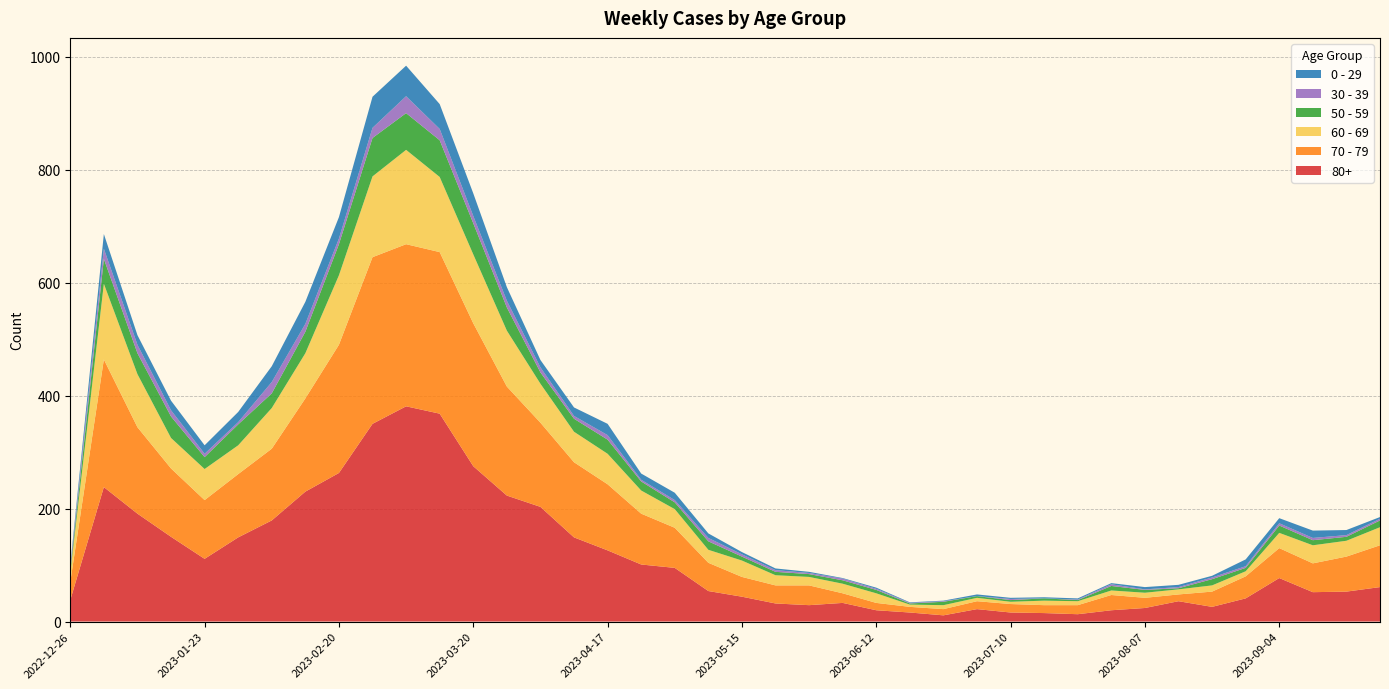

Reading left to right, extract all data points from this chart.

70 - 79: 2022-12-26=32	2023-01-02=226	2023-01-09=153	2023-01-16=121	2023-01-23=104	2023-01-30=112	2023-02-06=127	2023-02-13=165	2023-02-20=227	2023-02-27=295	2023-03-06=287	2023-03-13=286	2023-03-20=253	2023-03-27=193	2023-04-03=149	2023-04-10=133	2023-04-17=117	2023-04-24=90	2023-05-01=71	2023-05-08=50	2023-05-15=35	2023-05-22=32	2023-05-29=35	2023-06-05=17	2023-06-12=13	2023-06-19=10	2023-06-26=11	2023-07-03=14	2023-07-10=15	2023-07-17=14	2023-07-24=16	2023-07-31=27	2023-08-07=18	2023-08-14=12	2023-08-21=27	2023-08-28=39	2023-09-04=53	2023-09-11=51	2023-09-18=62	2023-09-25=74
80+: 2022-12-26=38	2023-01-02=238	2023-01-09=191	2023-01-16=150	2023-01-23=111	2023-01-30=149	2023-02-06=179	2023-02-13=230	2023-02-20=263	2023-02-27=350	2023-03-06=381	2023-03-13=368	2023-03-20=275	2023-03-27=223	2023-04-03=203	2023-04-10=149	2023-04-17=126	2023-04-24=101	2023-05-01=95	2023-05-08=54	2023-05-15=44	2023-05-22=32	2023-05-29=29	2023-06-05=33	2023-06-12=20	2023-06-19=16	2023-06-26=11	2023-07-03=22	2023-07-10=16	2023-07-17=15	2023-07-24=13	2023-07-31=20	2023-08-07=24	2023-08-14=36	2023-08-21=26	2023-08-28=41	2023-09-04=77	2023-09-11=52	2023-09-18=53	2023-09-25=61
60 - 69: 2022-12-26=16	2023-01-02=134	2023-01-09=94	2023-01-16=54	2023-01-23=55	2023-01-30=51	2023-02-06=72	2023-02-13=80	2023-02-20=123	2023-02-27=143	2023-03-06=167	2023-03-13=133	2023-03-20=122	2023-03-27=99	2023-04-03=69	2023-04-10=54	2023-04-17=54	2023-04-24=41	2023-05-01=33	2023-05-08=23	2023-05-15=29	2023-05-22=18	2023-05-29=15	2023-06-05=17	2023-06-12=17	2023-06-19=4	2023-06-26=7	2023-07-03=6	2023-07-10=4	2023-07-17=8	2023-07-24=7	2023-07-31=8	2023-08-07=9	2023-08-14=9	2023-08-21=11	2023-08-28=9	2023-09-04=27	2023-09-11=32	2023-09-18=28	2023-09-25=32
50 - 59: 2022-12-26=5	2023-01-02=44	2023-01-09=37	2023-01-16=38	2023-01-23=21	2023-01-30=37	2023-02-06=26	2023-02-13=38	2023-02-20=55	2023-02-27=68	2023-03-06=65	2023-03-13=65	2023-03-20=55	2023-03-27=41	2023-04-03=20	2023-04-10=23	2023-04-17=25	2023-04-24=16	2023-05-01=12	2023-05-08=15	2023-05-15=7	2023-05-22=6	2023-05-29=5	2023-06-05=6	2023-06-12=6	2023-06-19=2	2023-06-26=6	2023-07-03=3	2023-07-10=3	2023-07-17=4	2023-07-24=2	2023-07-31=8	2023-08-07=5	2023-08-14=2	2023-08-21=11	2023-08-28=6	2023-09-04=13	2023-09-11=9	2023-09-18=7	2023-09-25=12
0 - 29: 2022-12-26=4	2023-01-02=26	2023-01-09=17	2023-01-16=17	2023-01-23=15	2023-01-30=18	2023-02-06=28	2023-02-13=39	2023-02-20=38	2023-02-27=55	2023-03-06=54	2023-03-13=44	2023-03-20=40	2023-03-27=24	2023-04-03=13	2023-04-10=15	2023-04-17=20	2023-04-24=11	2023-05-01=13	2023-05-08=8	2023-05-15=4	2023-05-22=3	2023-05-29=2	2023-06-05=1	2023-06-12=2	2023-06-19=1	2023-06-26=1	2023-07-03=3	2023-07-10=2	2023-07-17=2	2023-07-24=2	2023-07-31=2	2023-08-07=4	2023-08-14=4	2023-08-21=3	2023-08-28=12	2023-09-04=9	2023-09-11=13	2023-09-18=9	2023-09-25=3
30 - 39: 2022-12-26=5	2023-01-02=18	2023-01-09=15	2023-01-16=11	2023-01-23=6	2023-01-30=4	2023-02-06=20	2023-02-13=14	2023-02-20=10	2023-02-27=18	2023-03-06=30	2023-03-13=20	2023-03-20=13	2023-03-27=12	2023-04-03=9	2023-04-10=5	2023-04-17=8	2023-04-24=3	2023-05-01=4	2023-05-08=6	2023-05-15=4	2023-05-22=3	2023-05-29=2	2023-06-05=3	2023-06-12=2	2023-06-19=1	2023-06-26=1	2023-07-03=0	2023-07-10=2	2023-07-17=0	2023-07-24=1	2023-07-31=3	2023-08-07=1	2023-08-14=2	2023-08-21=3	2023-08-28=3	2023-09-04=4	2023-09-11=4	2023-09-18=3	2023-09-25=3